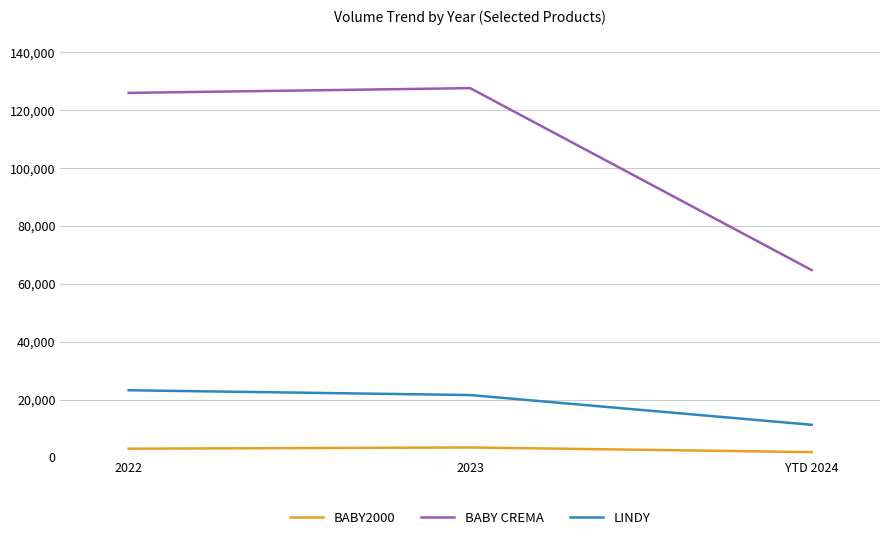

Which label corresponds to the largest value in the chart?

2023